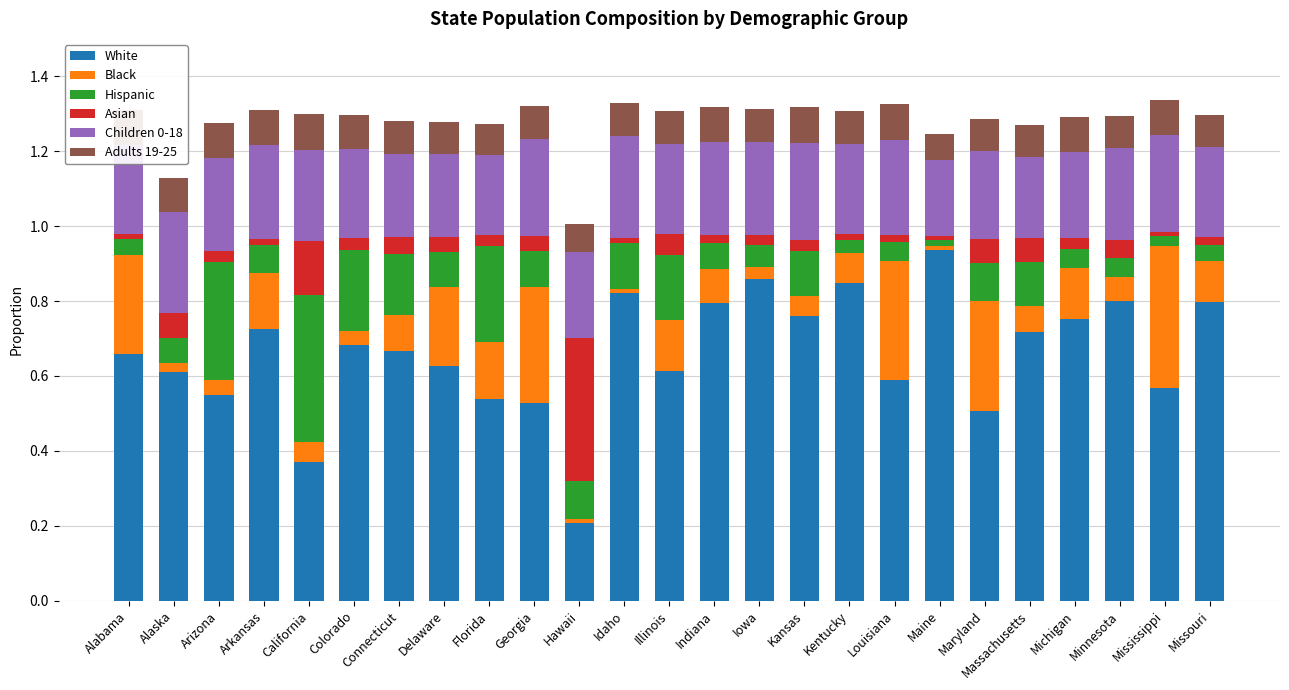

The White series shows 0.2 at Arizona. True or false?

False